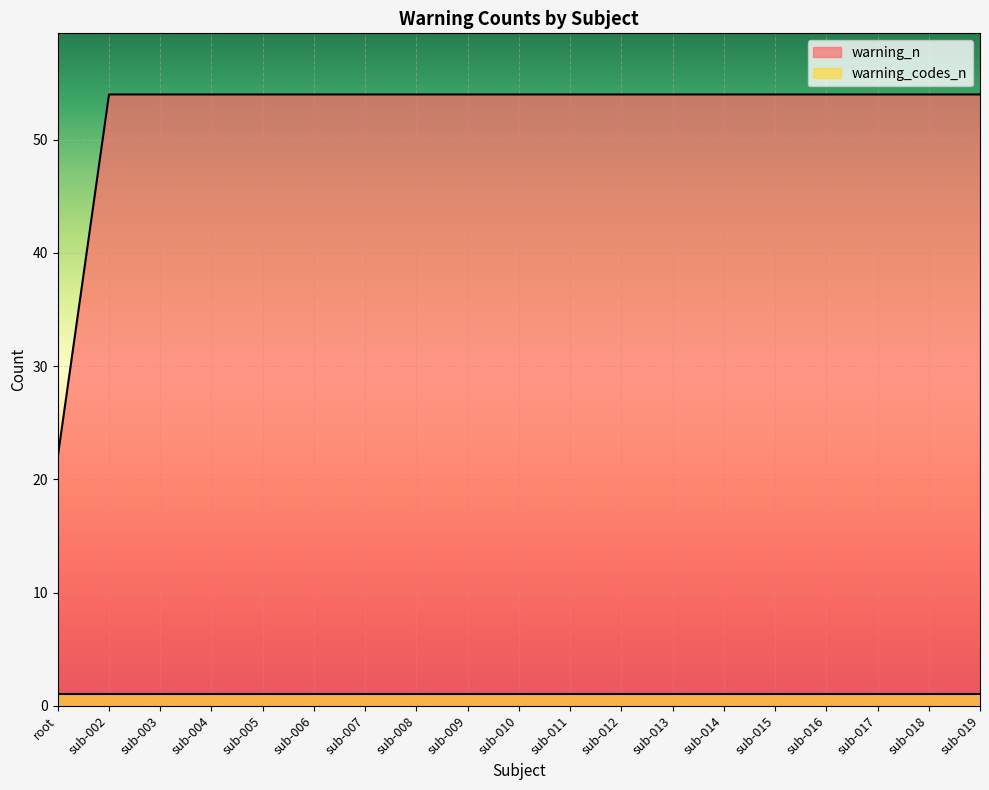

True or false: the data has more than 2 interior local peaks.

False